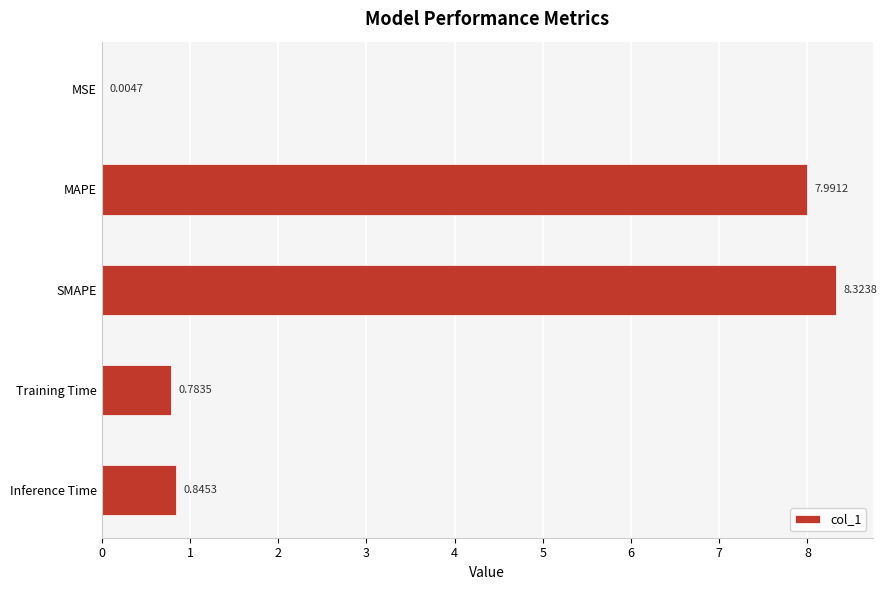

What is the change in value from MSE to MAPE?

+8.0